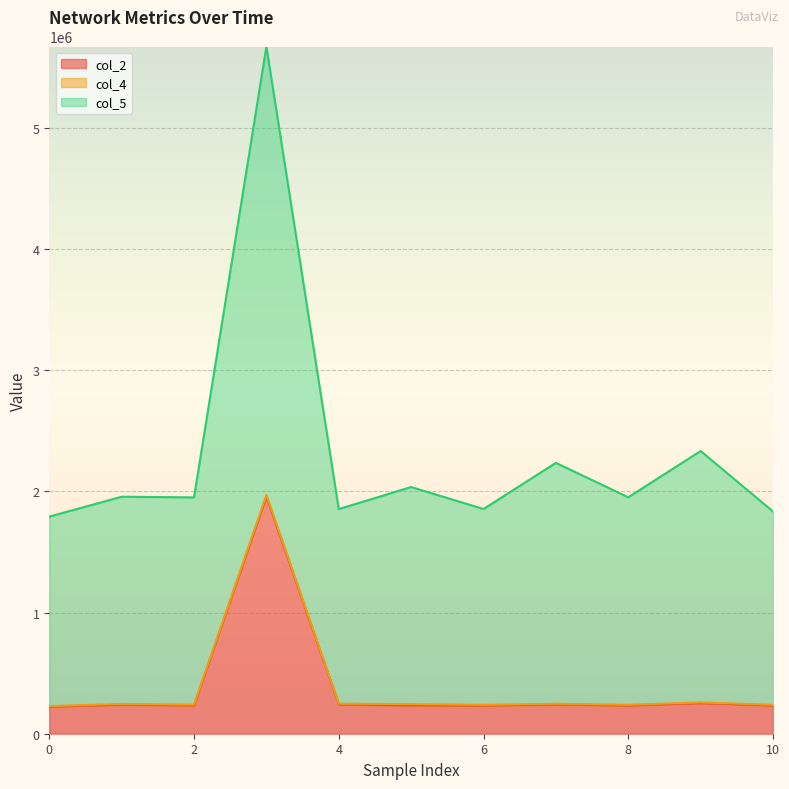

Where is the first local maximum for col_2?

1